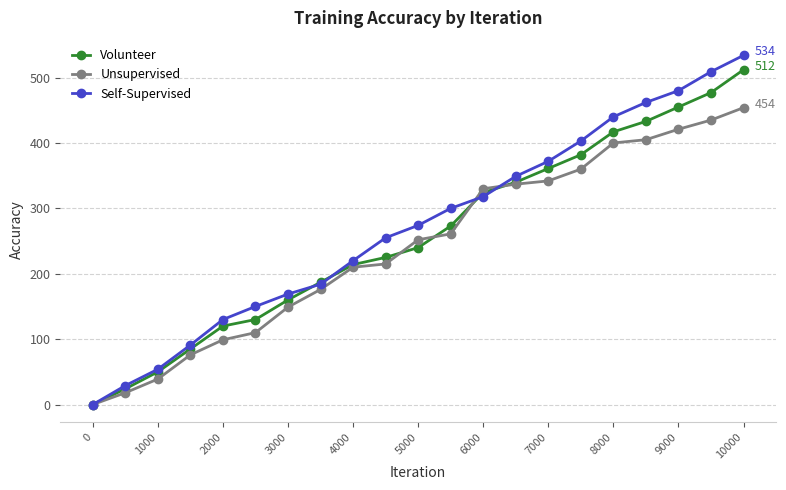

Which series has the largest range (max minus min)?

Self-Supervised